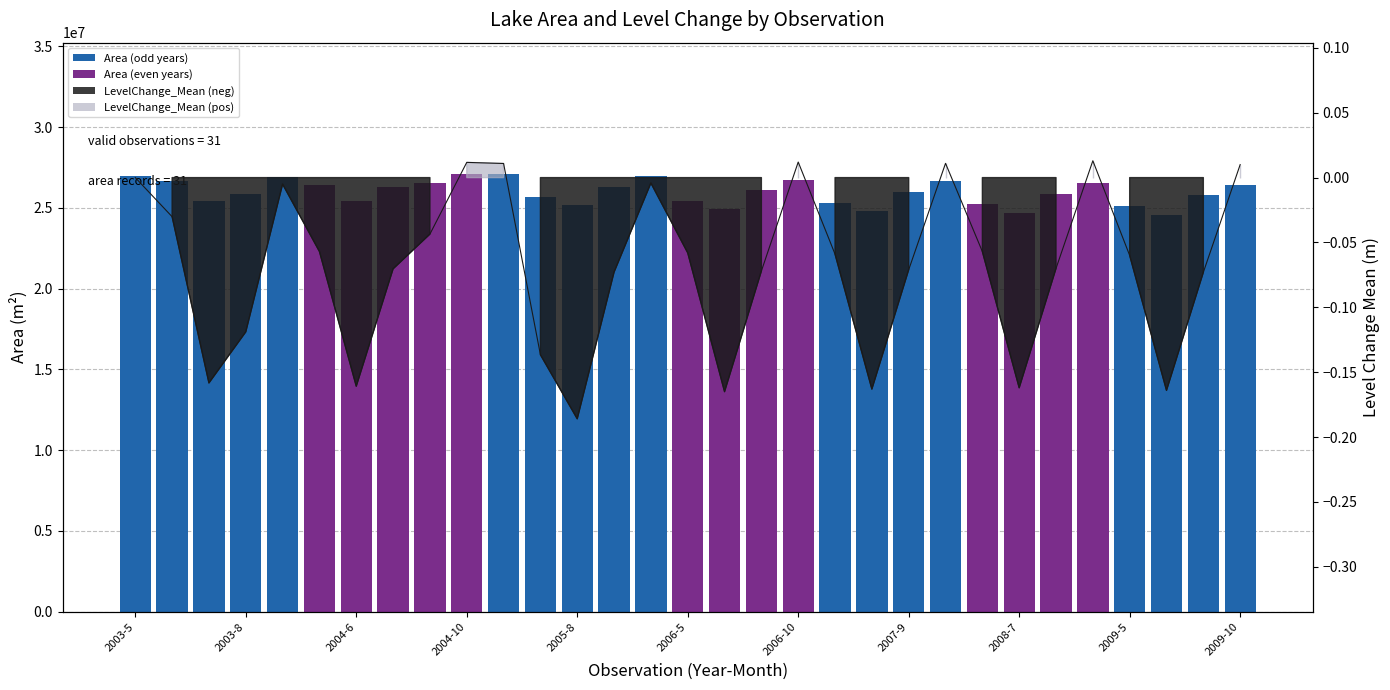

What is the average value?

25961971